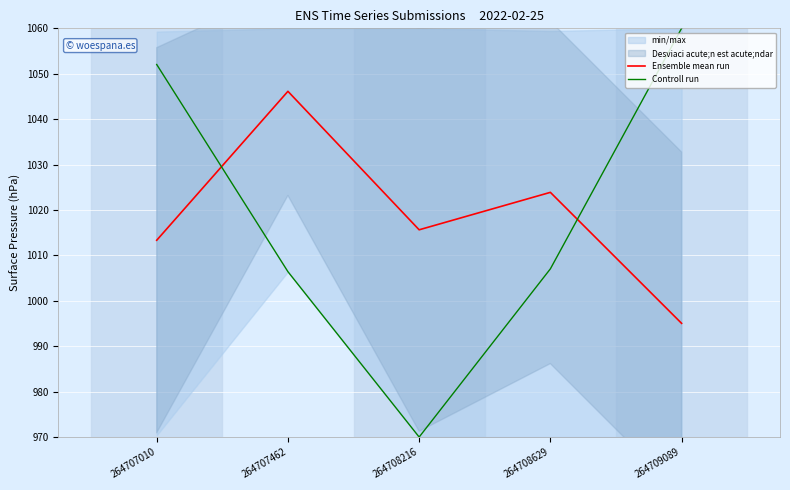

What is the highest value of the Ensemble mean run series?

1046.1